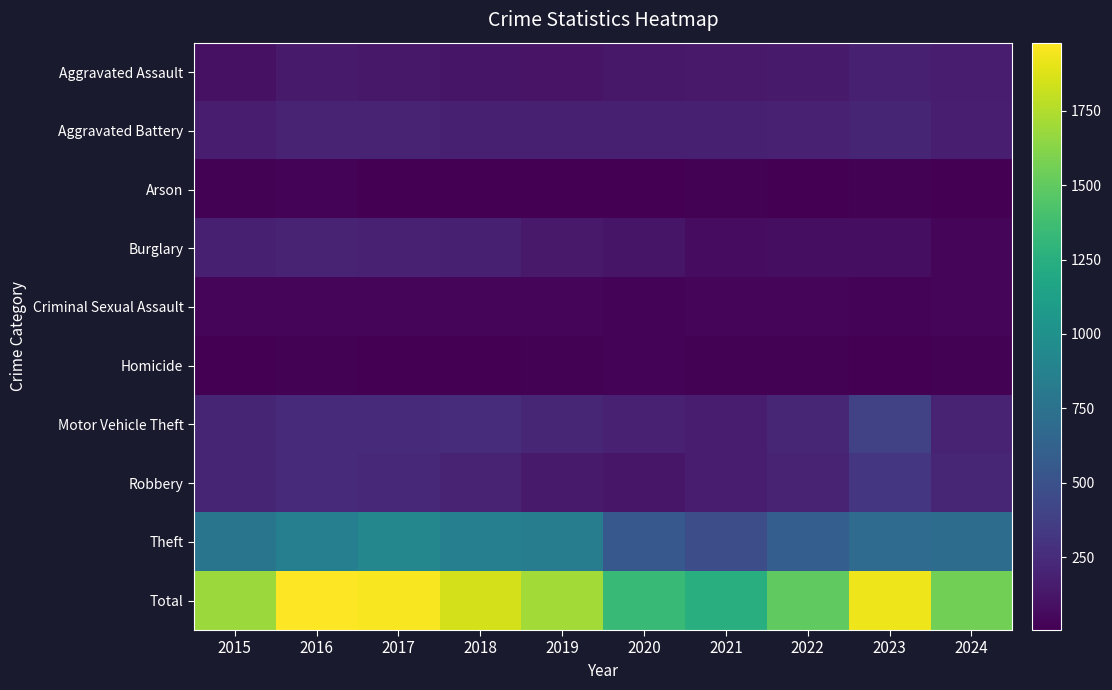

At which category is the sum across all series the highest?

2016